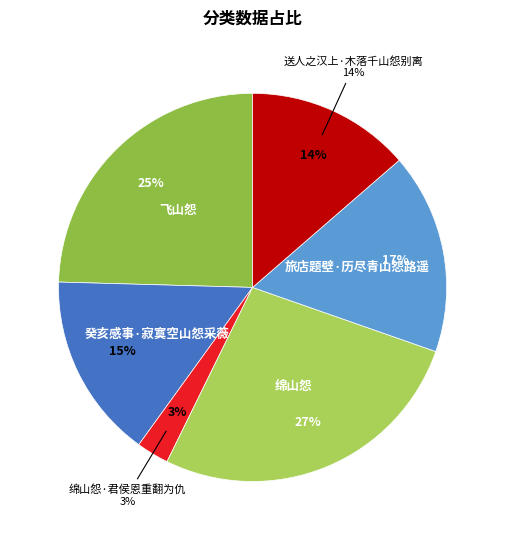

Is there a majority slice in this chart?

No